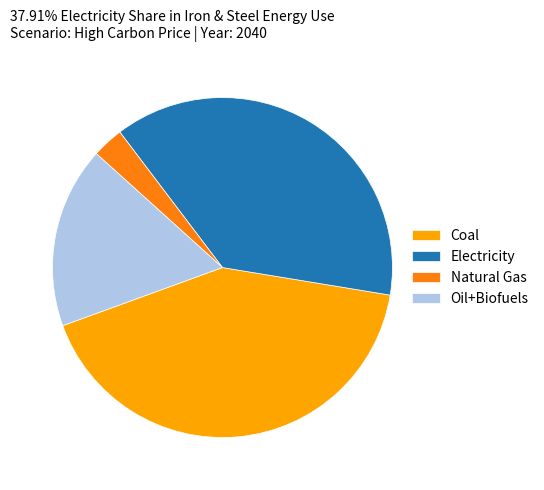

Rank the categories by value from highest to lowest.

Coal, Electricity, Oil+Biofuels, Natural Gas